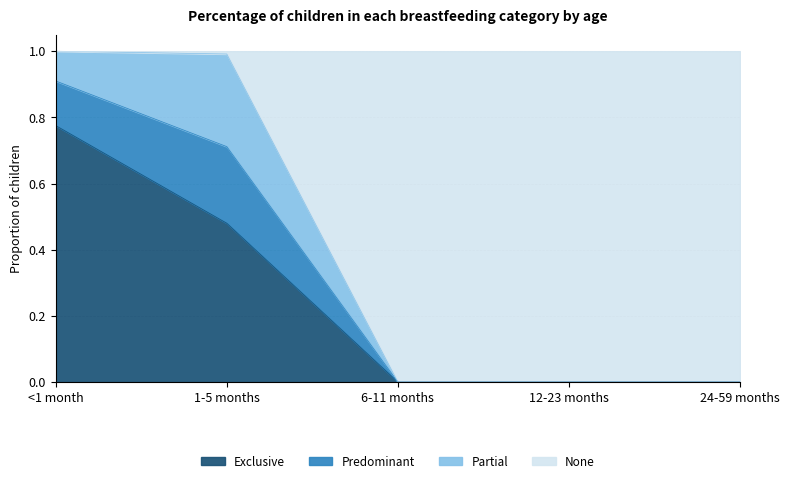

Which category has the highest value in the Exclusive series?

<1 month